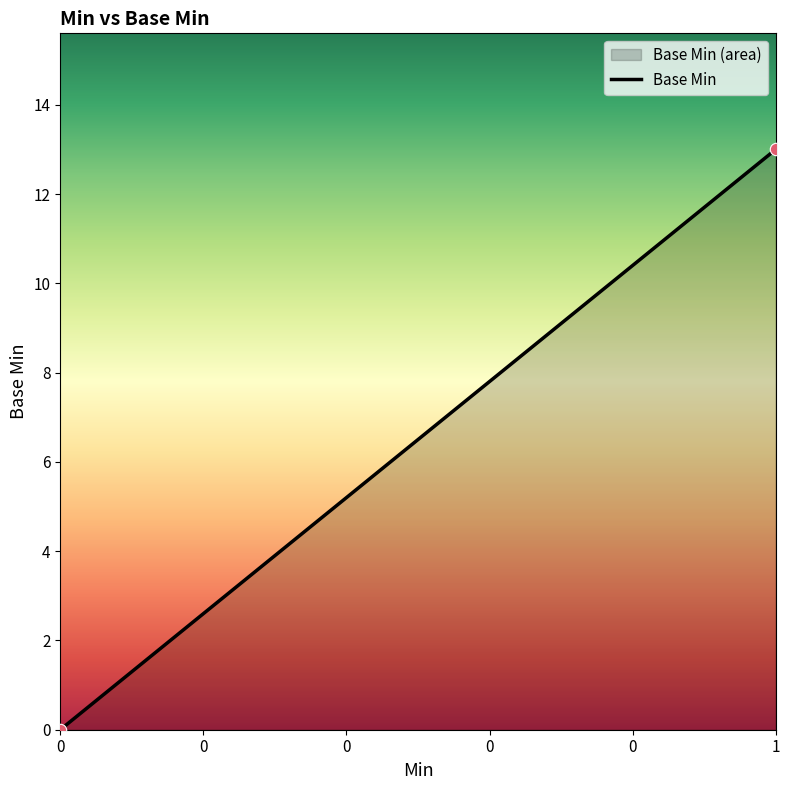

What is the range of Y values (max minus min)?

13